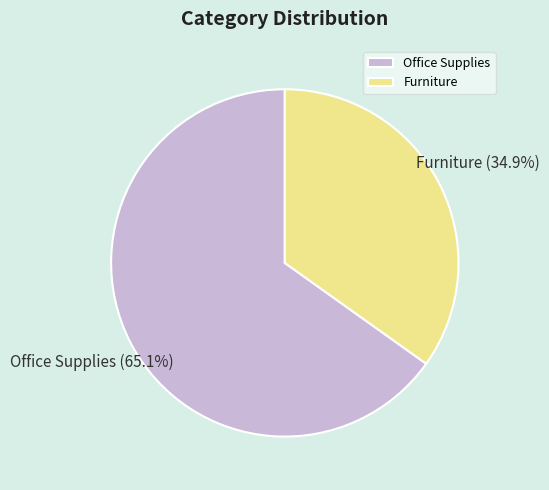

To the nearest percent, what is the average slice percentage?

50%